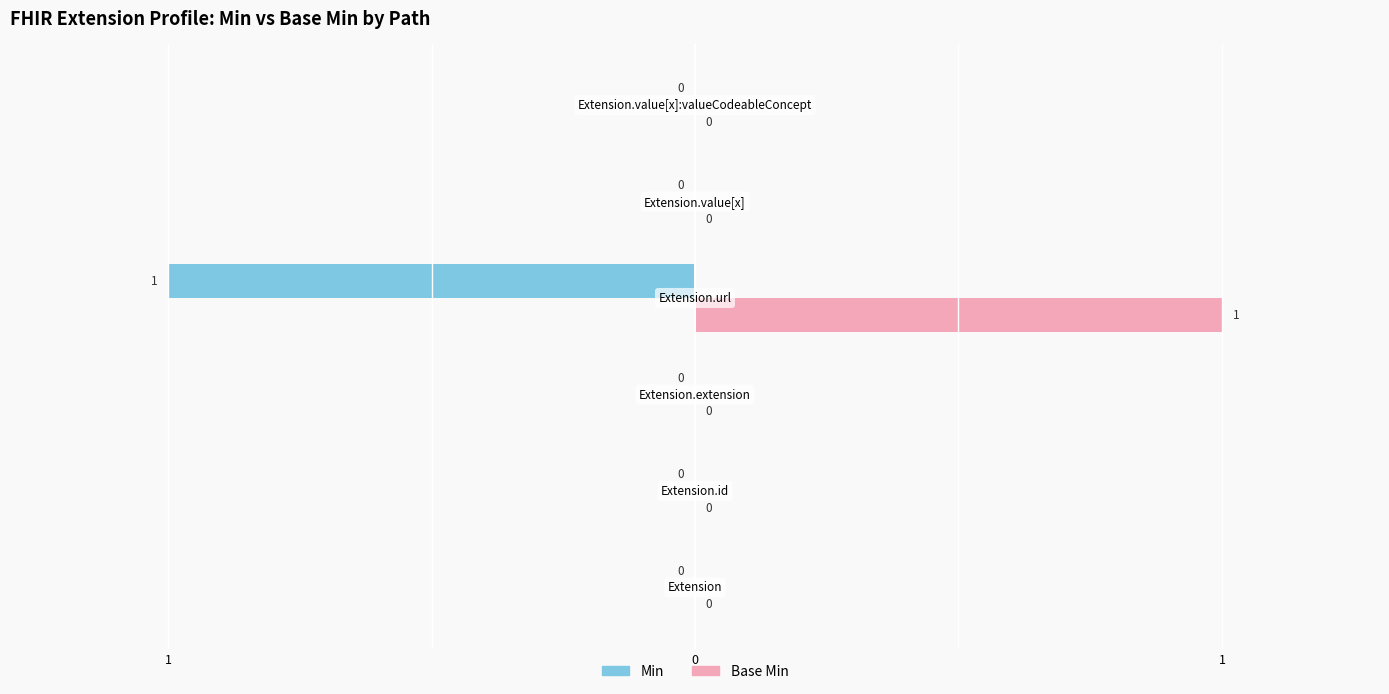

What are all the series names shown in the legend?

Min, Base Min